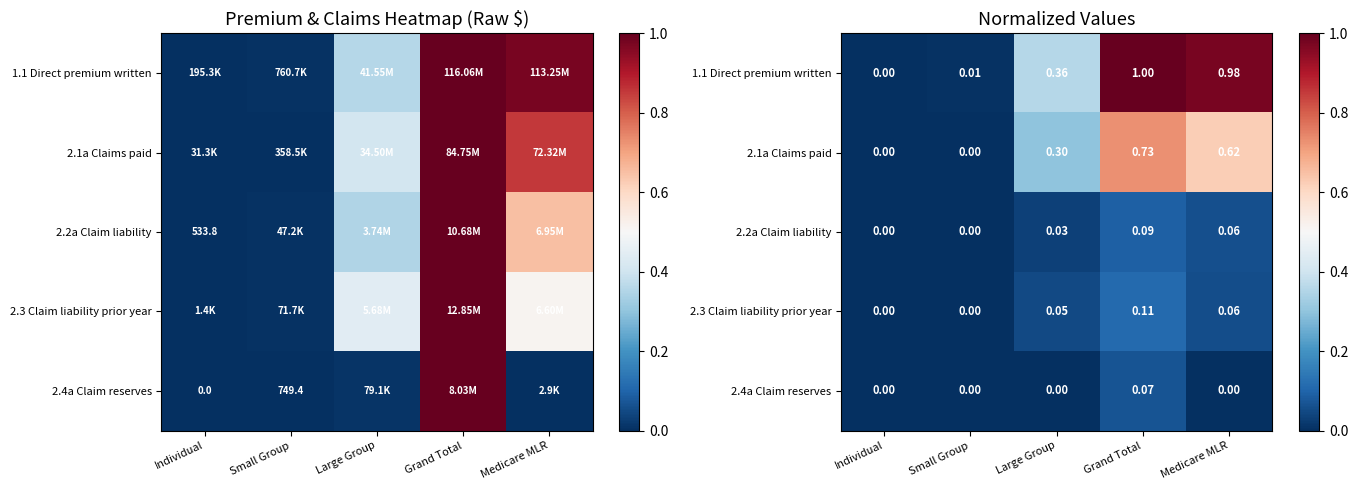

At which label does 2.3 Claim liability prior year reach its peak?

Grand Total